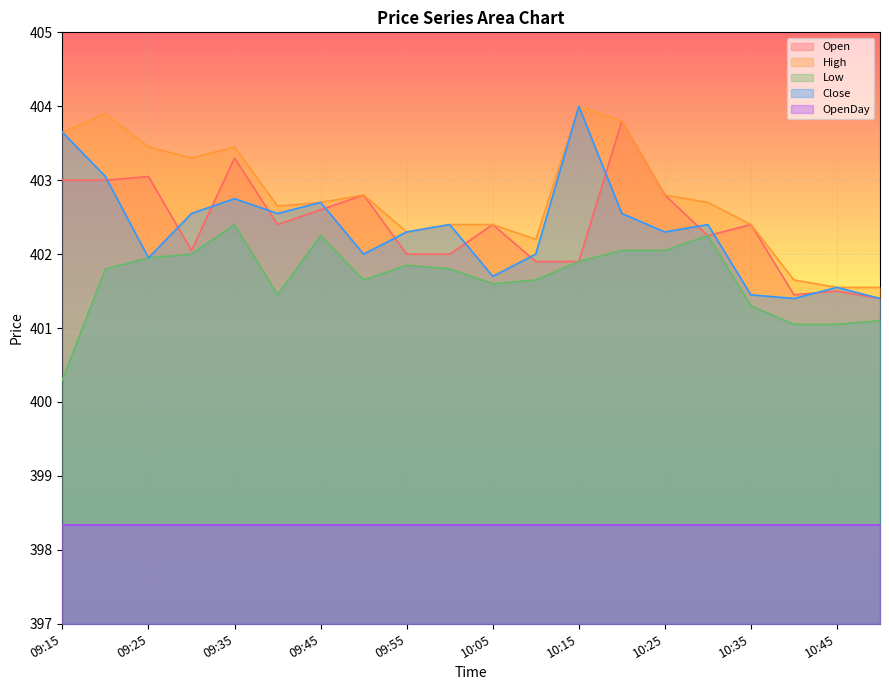

True or false: Open has a value of 704.8 at 10:10.

False